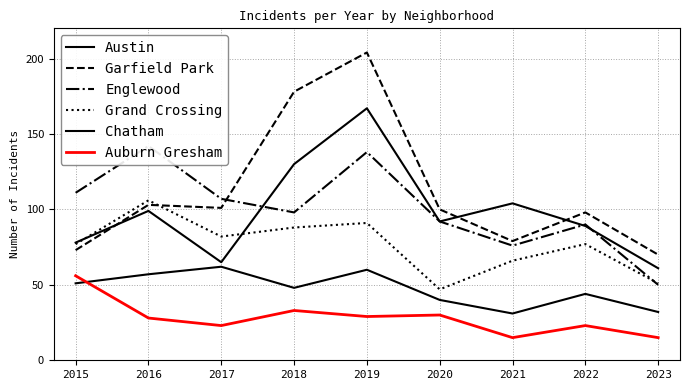

True or false: Garfield Park has more than 2 points higher than both neighbors.

True